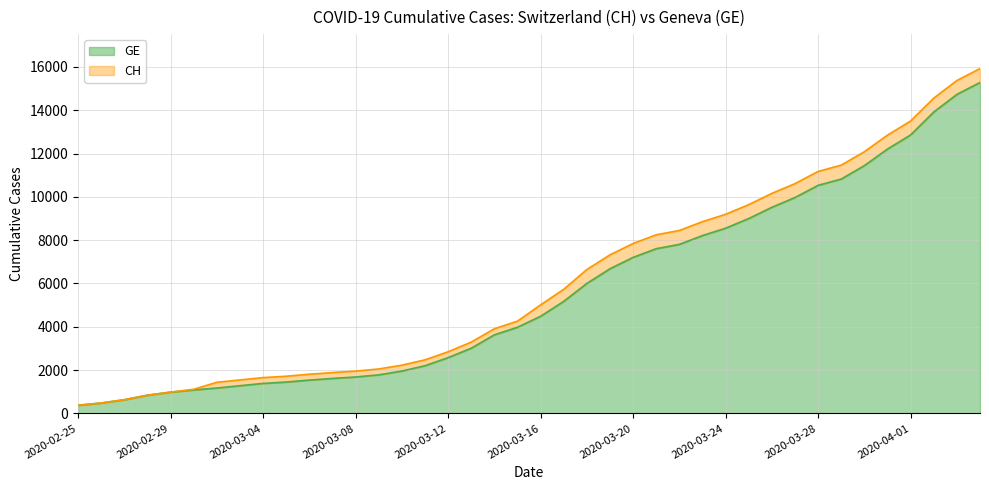

What is the difference between the highest and lowest values at 2020-03-26?

642